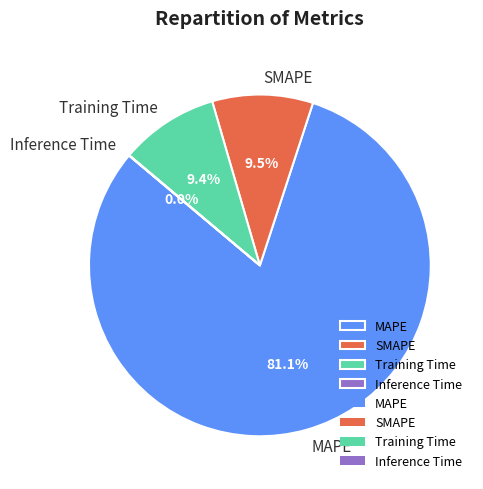

Which has a higher value, Training Time or MAPE?

MAPE